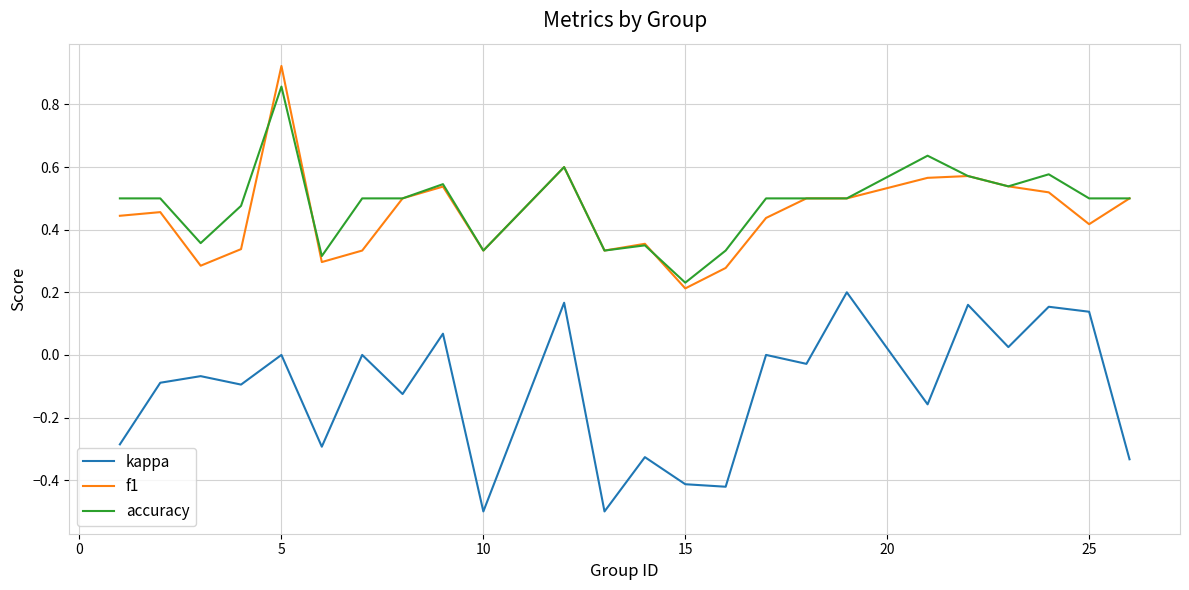

What is the minimum value shown in the chart?

-0.5